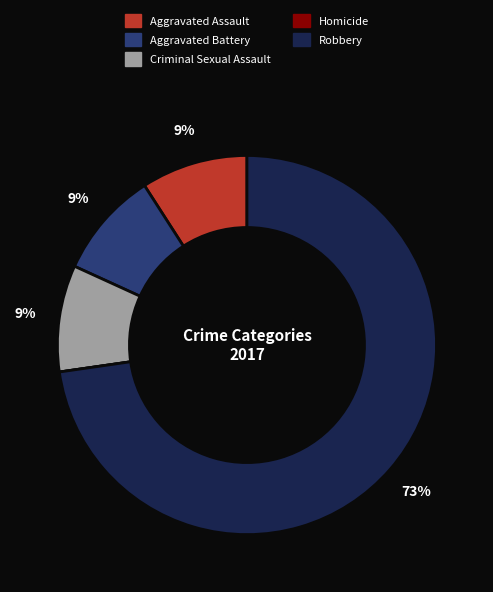

What is the majority slice?

Robbery